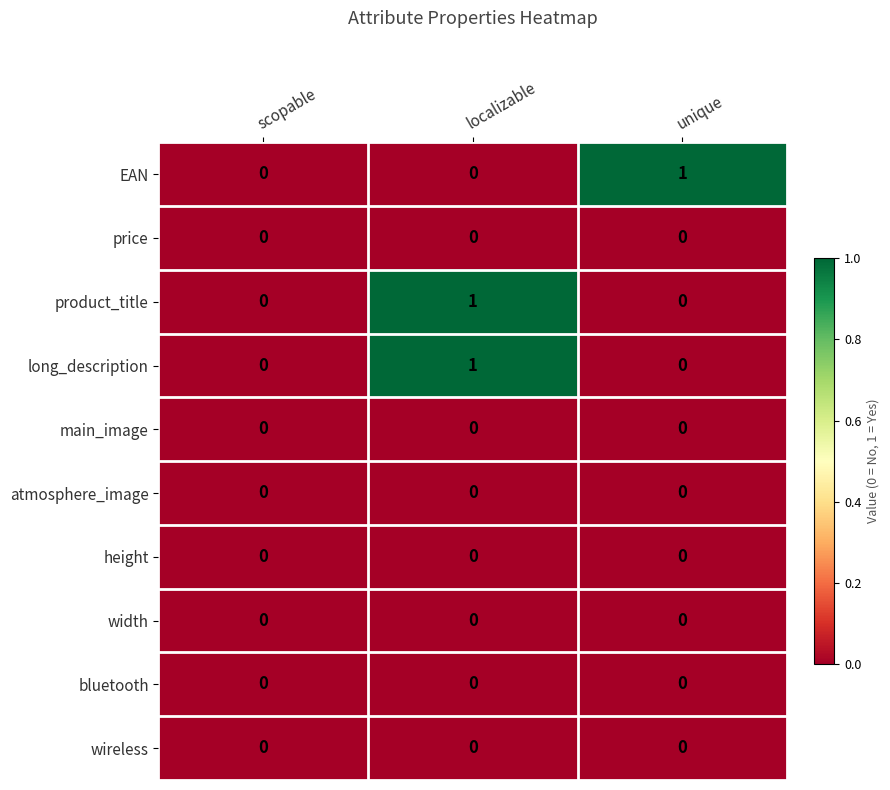

Count the number of categories in the chart.

3